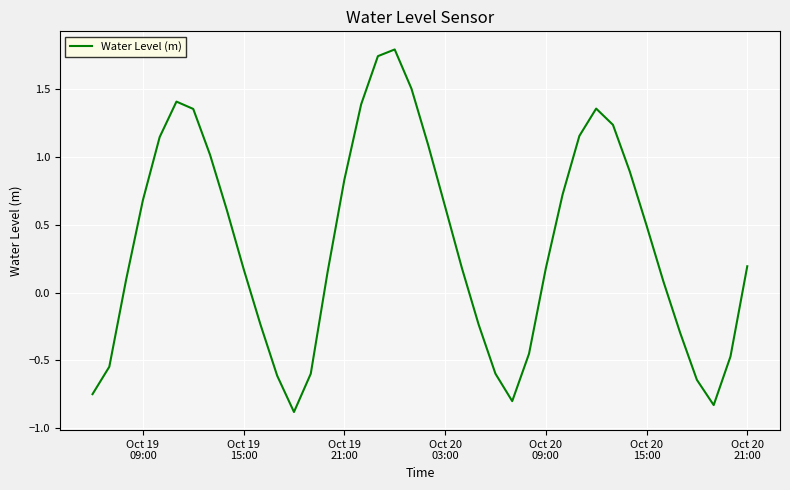

What is the minimum value shown in the chart?

-0.9